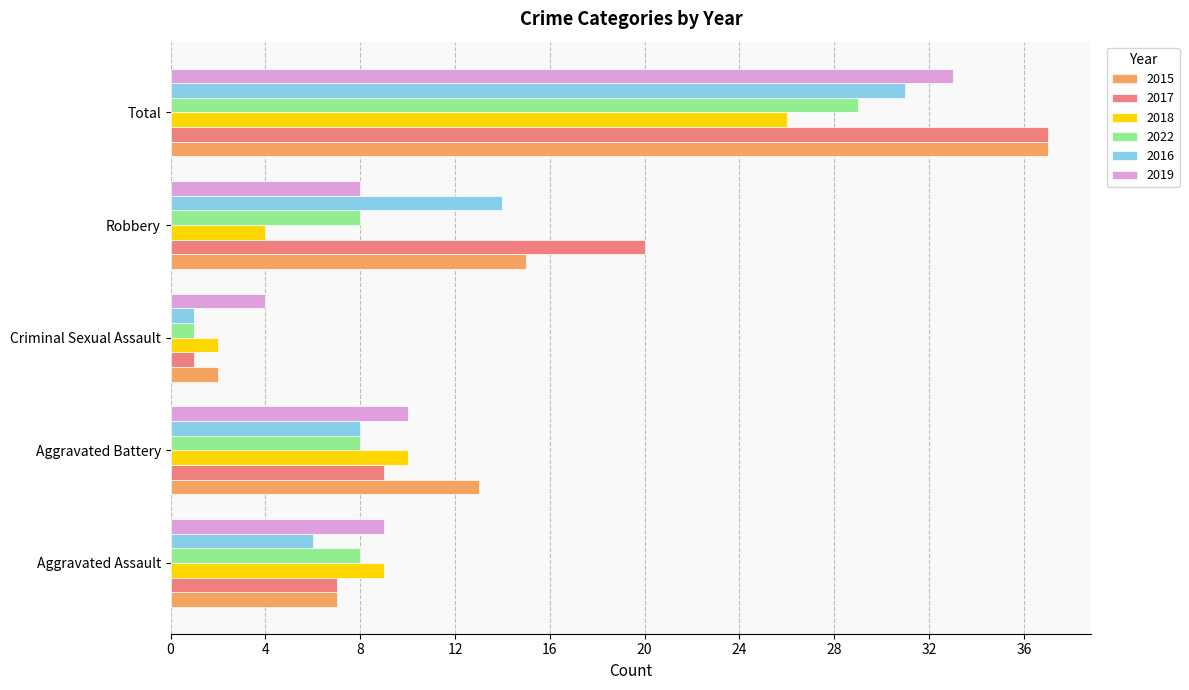

Which series has the widest spread of values?

2017